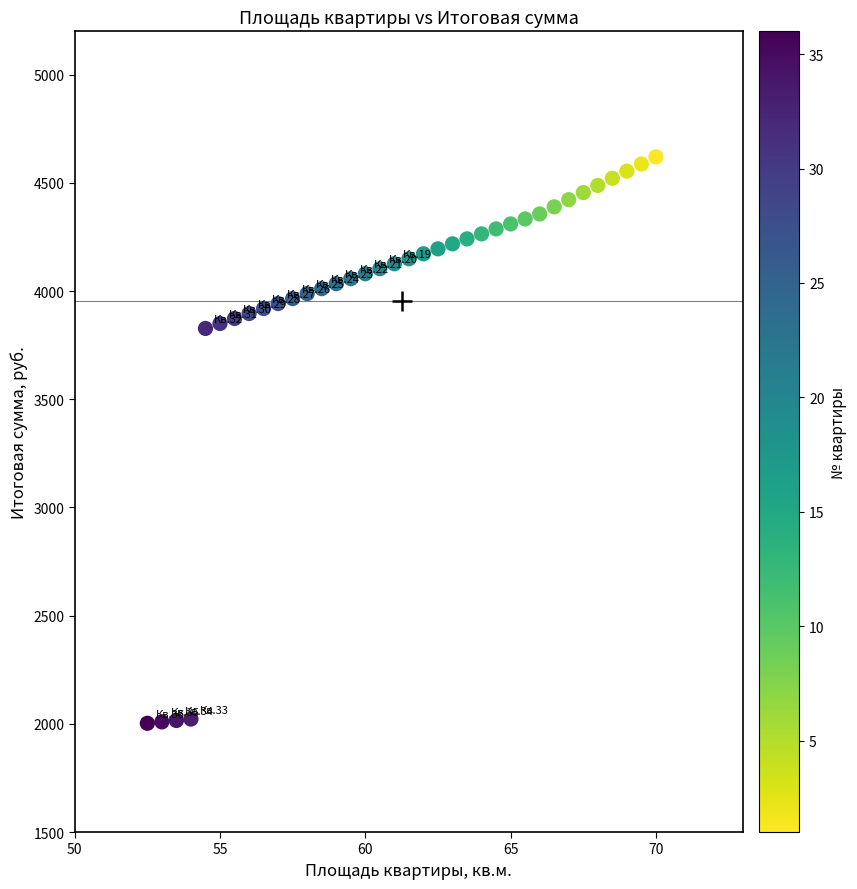

What is the range of X values (max minus min)?

17.5